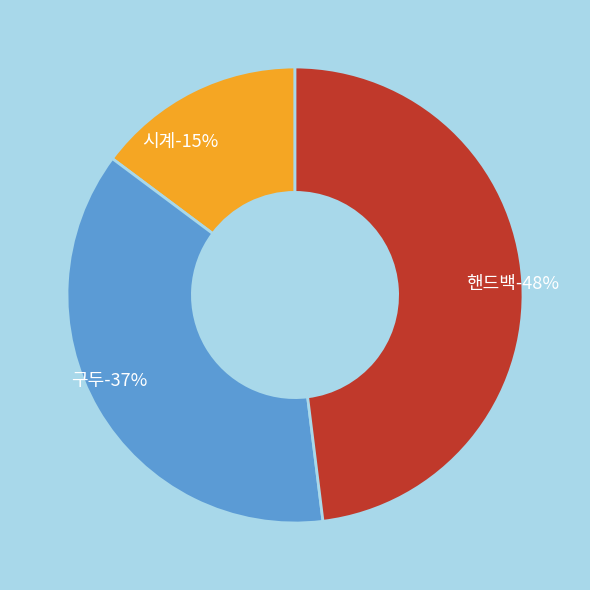

True or false: 시계 accounts for 15% of the total.

True